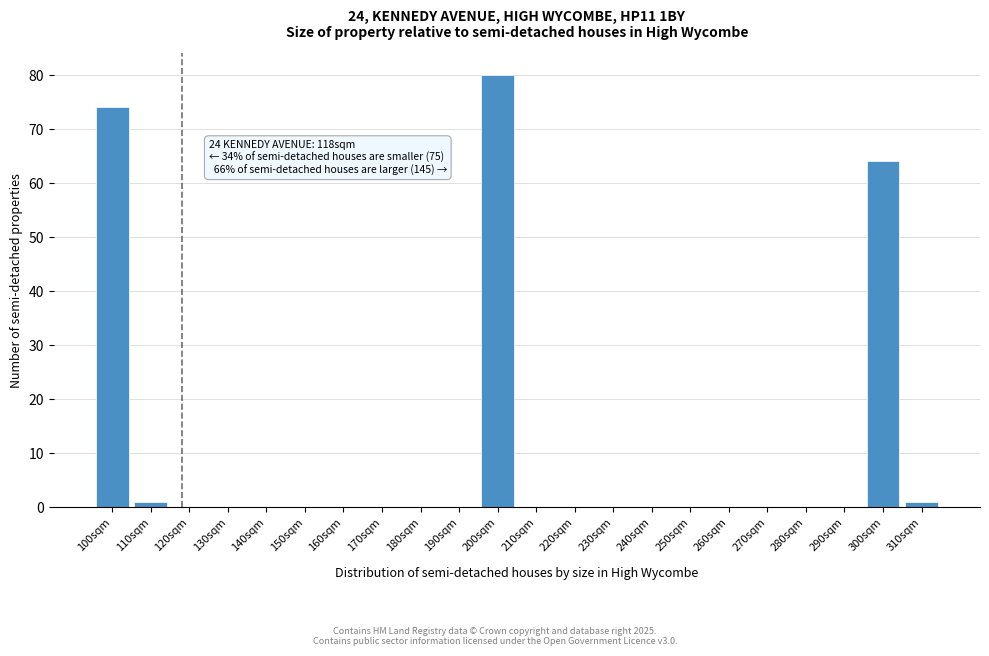

Reading left to right, transcribe all the data shown in this chart.

100sqm=74	110sqm=1	120sqm=0	130sqm=0	140sqm=0	150sqm=0	160sqm=0	170sqm=0	180sqm=0	190sqm=0	200sqm=80	210sqm=0	220sqm=0	230sqm=0	240sqm=0	250sqm=0	260sqm=0	270sqm=0	280sqm=0	290sqm=0	300sqm=64	310sqm=1